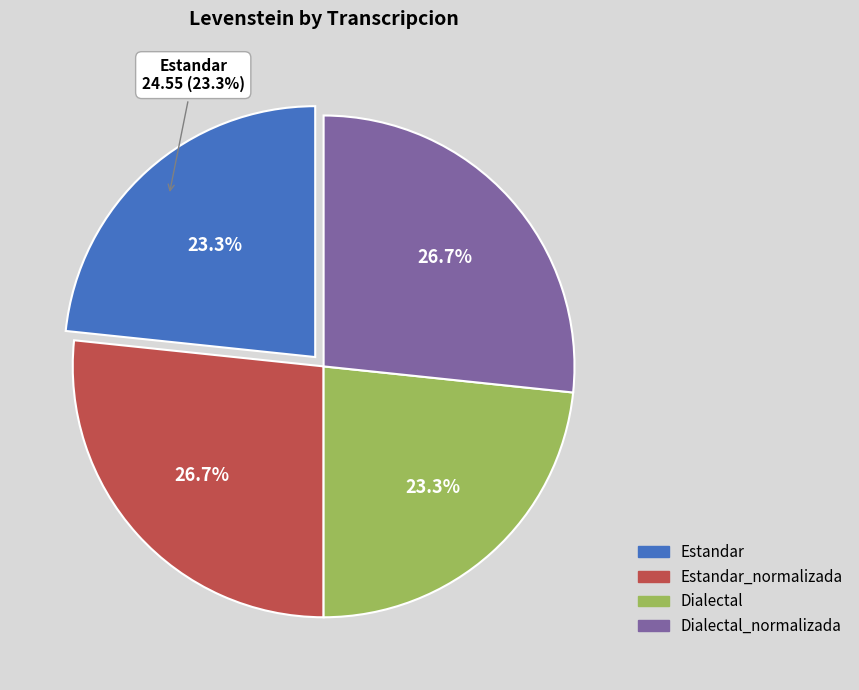

What is the total percentage of Estandar and Dialectal_normalizada?

50.0%